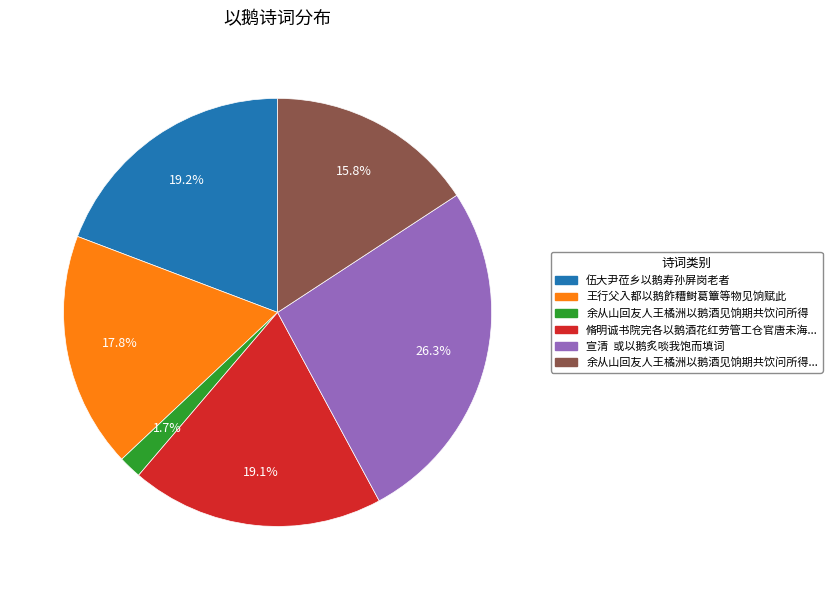

To the nearest percent, what is the difference between the largest and smallest slice percentages?

25%